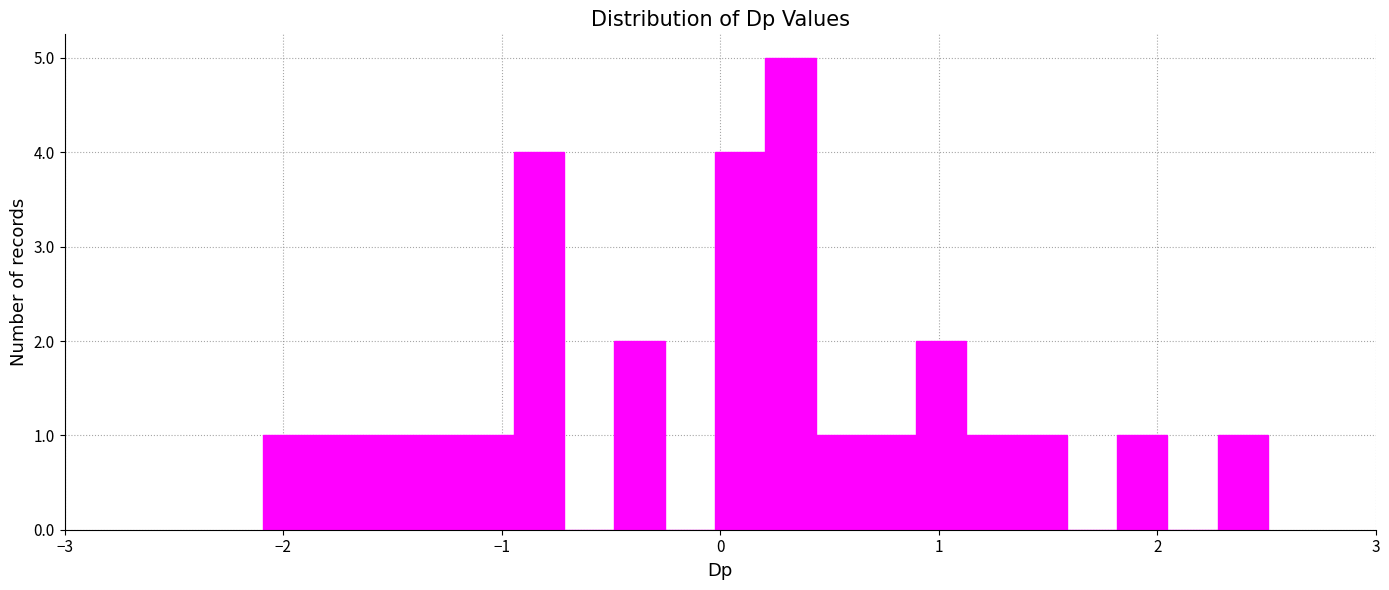

Read against the x-axis, roughly where is the centre of the tallest bar?

0.3